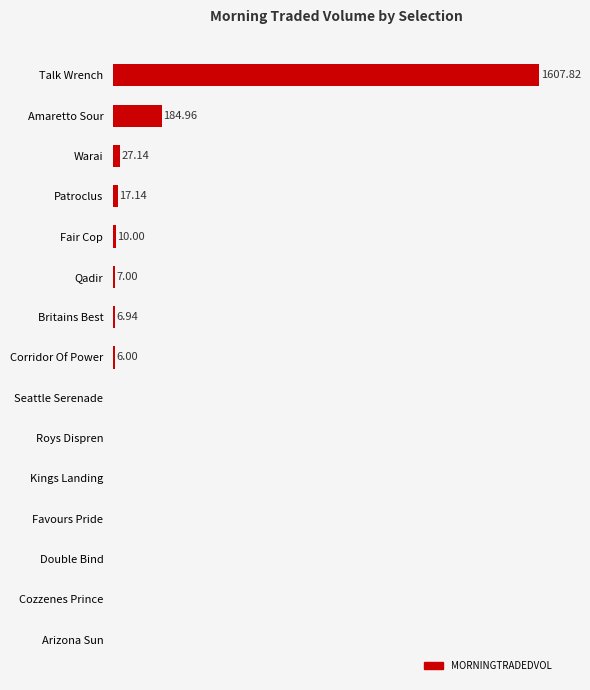

Which has a higher value, Seattle Serenade or Amaretto Sour?

Amaretto Sour